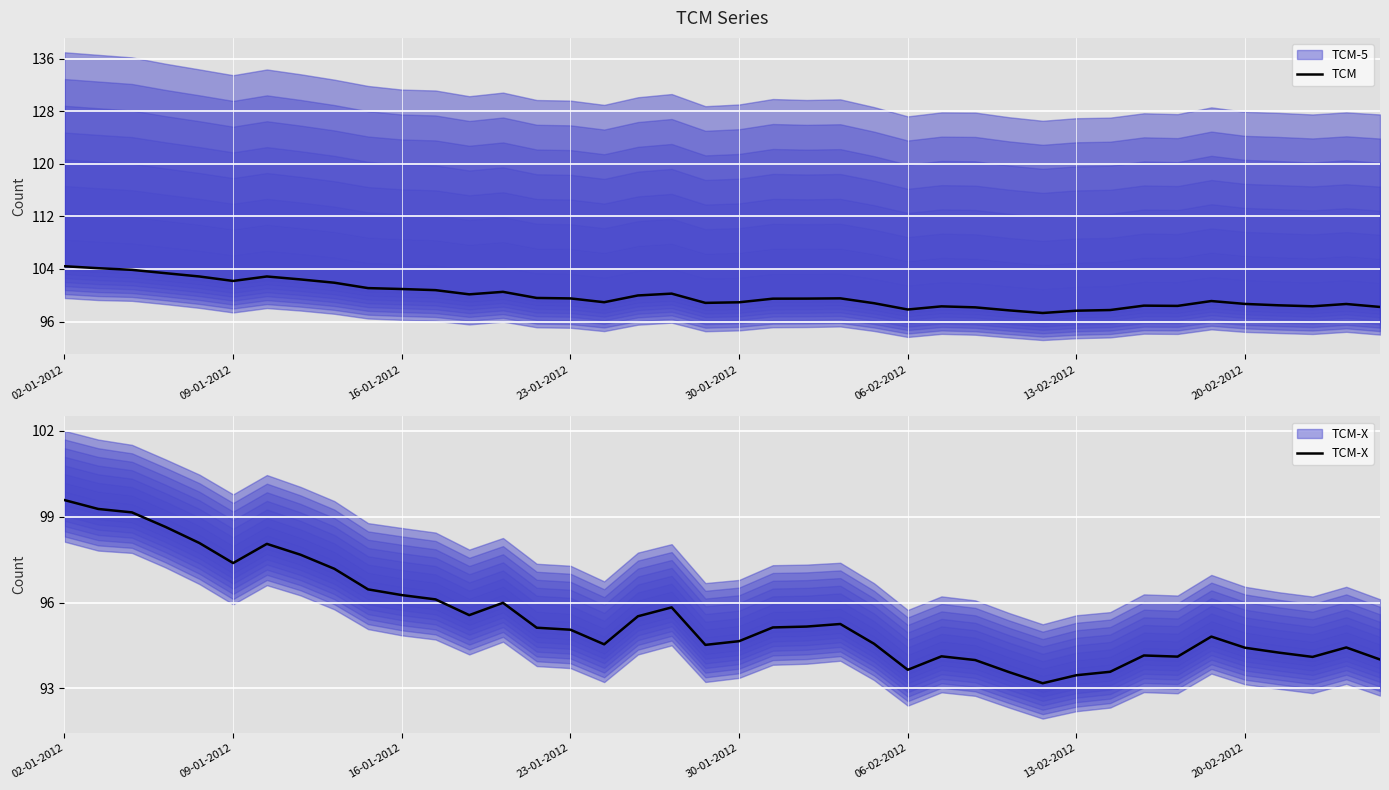

Which category has the lowest value in the TCM-X series?

29